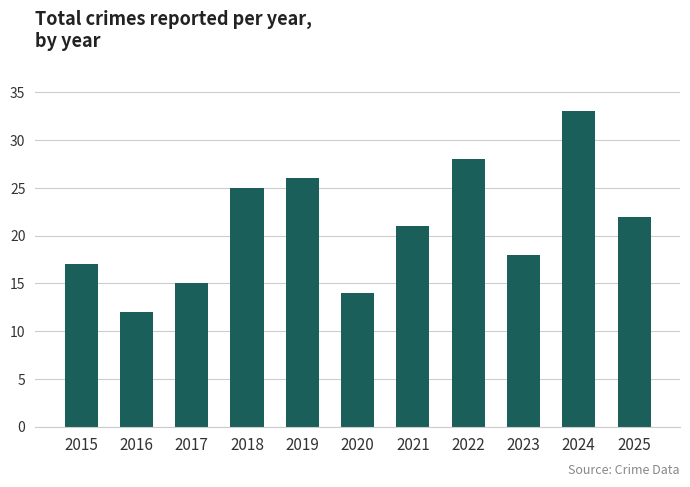

What is the sum of all values?

231